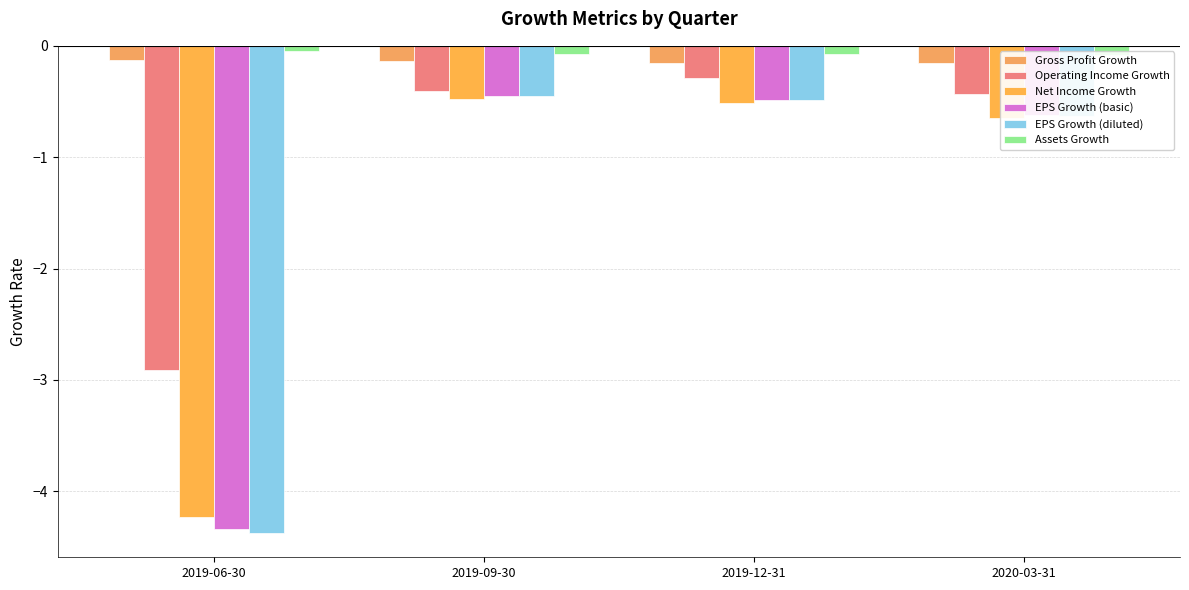

List the labels in order of Assets Growth value, smallest first.

2020-03-31, 2019-12-31, 2019-09-30, 2019-06-30